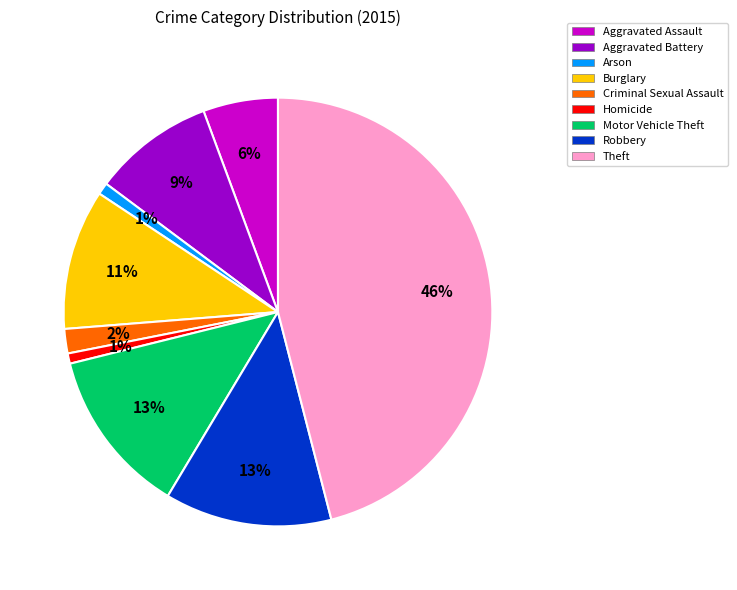

Which has a higher value, Aggravated Battery or Motor Vehicle Theft?

Motor Vehicle Theft